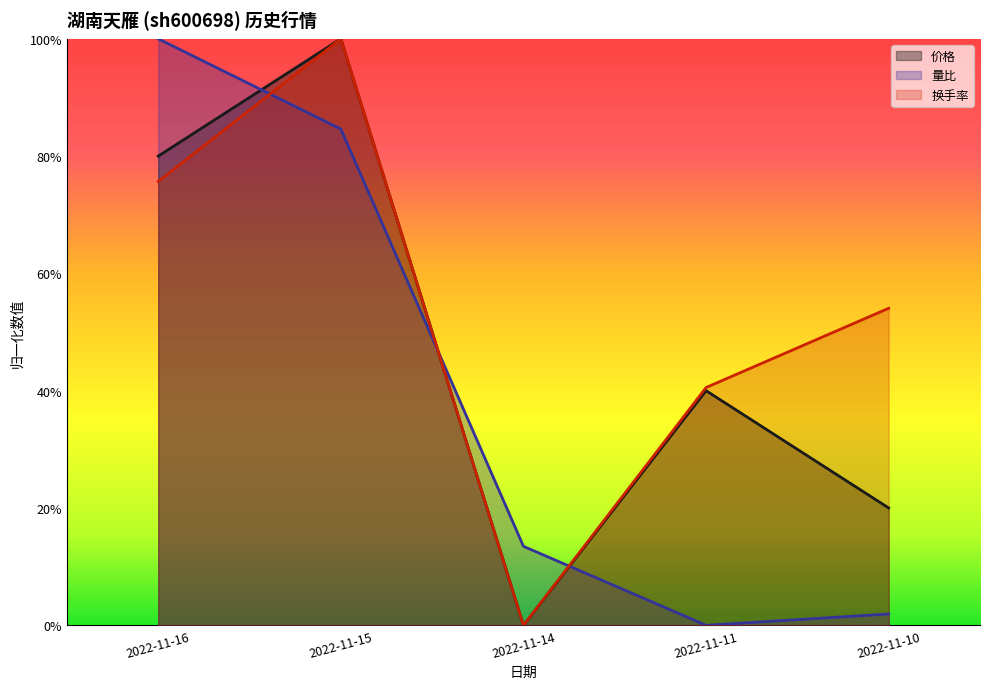

Which has a higher value, 2022-11-14 or 2022-11-10?

2022-11-10